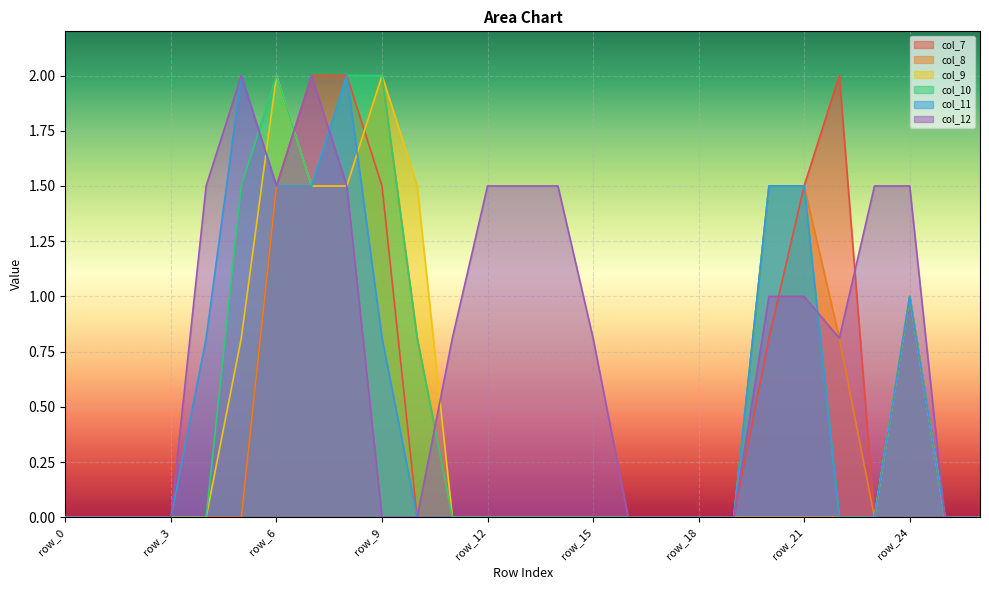

Reading left to right, transcribe all the data shown in this chart.

col_7: row_0=0.0	row_1=0.0	row_2=0.0	row_3=0.0	row_4=0.0	row_5=0.0	row_6=1.5	row_7=2.0	row_8=2.0	row_9=1.5	row_10=0.0	row_11=0.0	row_12=0.0	row_13=0.0	row_14=0.0	row_15=0.0	row_16=0.0	row_17=0.0	row_18=0.0	row_19=0.0	row_20=0.8	row_21=1.5	row_22=2.0	row_23=0.0	row_24=1.0	row_25=0.0	row_26=0.0
col_8: row_0=0.0	row_1=0.0	row_2=0.0	row_3=0.0	row_4=0.0	row_5=0.0	row_6=1.5	row_7=1.5	row_8=1.5	row_9=2.0	row_10=0.8	row_11=0.0	row_12=0.0	row_13=0.0	row_14=0.0	row_15=0.0	row_16=0.0	row_17=0.0	row_18=0.0	row_19=0.0	row_20=1.5	row_21=1.5	row_22=0.8	row_23=0.0	row_24=1.0	row_25=0.0	row_26=0.0
col_9: row_0=0.0	row_1=0.0	row_2=0.0	row_3=0.0	row_4=0.0	row_5=0.8	row_6=2.0	row_7=1.5	row_8=1.5	row_9=2.0	row_10=1.5	row_11=0.0	row_12=0.0	row_13=0.0	row_14=0.0	row_15=0.0	row_16=0.0	row_17=0.0	row_18=0.0	row_19=0.0	row_20=0.0	row_21=0.0	row_22=0.0	row_23=0.0	row_24=1.0	row_25=0.0	row_26=0.0
col_10: row_0=0.0	row_1=0.0	row_2=0.0	row_3=0.0	row_4=0.0	row_5=1.5	row_6=2.0	row_7=1.5	row_8=2.0	row_9=2.0	row_10=0.8	row_11=0.0	row_12=0.0	row_13=0.0	row_14=0.0	row_15=0.0	row_16=0.0	row_17=0.0	row_18=0.0	row_19=0.0	row_20=1.5	row_21=1.5	row_22=0.0	row_23=0.0	row_24=1.0	row_25=0.0	row_26=0.0
col_11: row_0=0.0	row_1=0.0	row_2=0.0	row_3=0.0	row_4=0.8	row_5=2.0	row_6=1.5	row_7=1.5	row_8=2.0	row_9=0.8	row_10=0.0	row_11=0.0	row_12=0.0	row_13=0.0	row_14=0.0	row_15=0.0	row_16=0.0	row_17=0.0	row_18=0.0	row_19=0.0	row_20=1.5	row_21=1.5	row_22=0.0	row_23=0.0	row_24=1.0	row_25=0.0	row_26=0.0
col_12: row_0=0.0	row_1=0.0	row_2=0.0	row_3=0.0	row_4=1.5	row_5=2.0	row_6=1.5	row_7=2.0	row_8=1.5	row_9=0.0	row_10=0.0	row_11=0.8	row_12=1.5	row_13=1.5	row_14=1.5	row_15=0.8	row_16=0.0	row_17=0.0	row_18=0.0	row_19=0.0	row_20=1.0	row_21=1.0	row_22=0.8	row_23=1.5	row_24=1.5	row_25=0.0	row_26=0.0